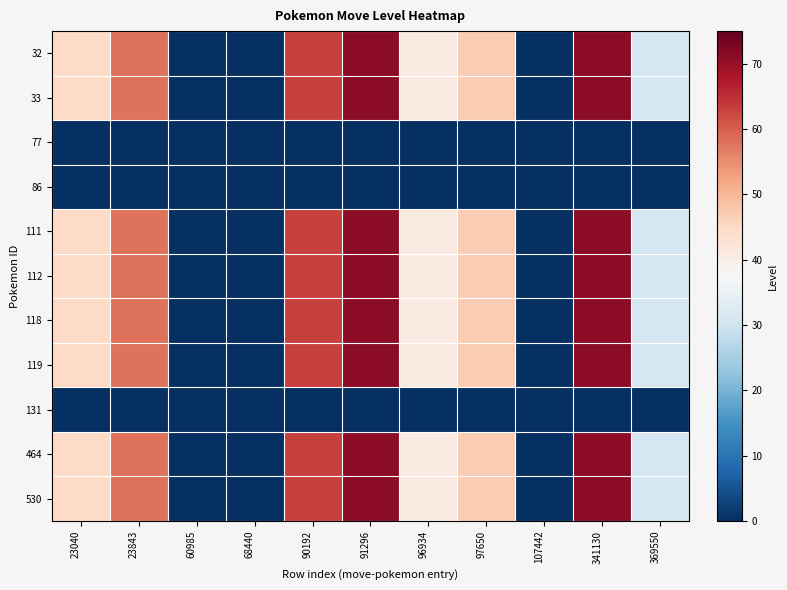

At how many categories does at least one series exceed 63?

2